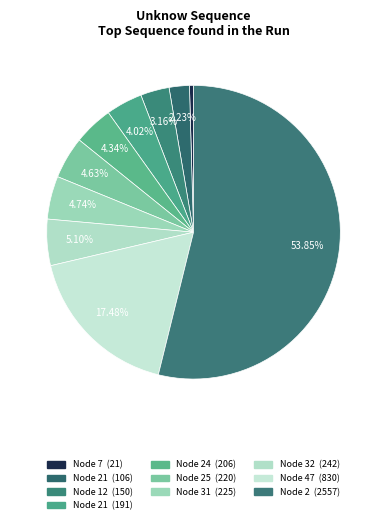

How many segments does this pie chart have?

10